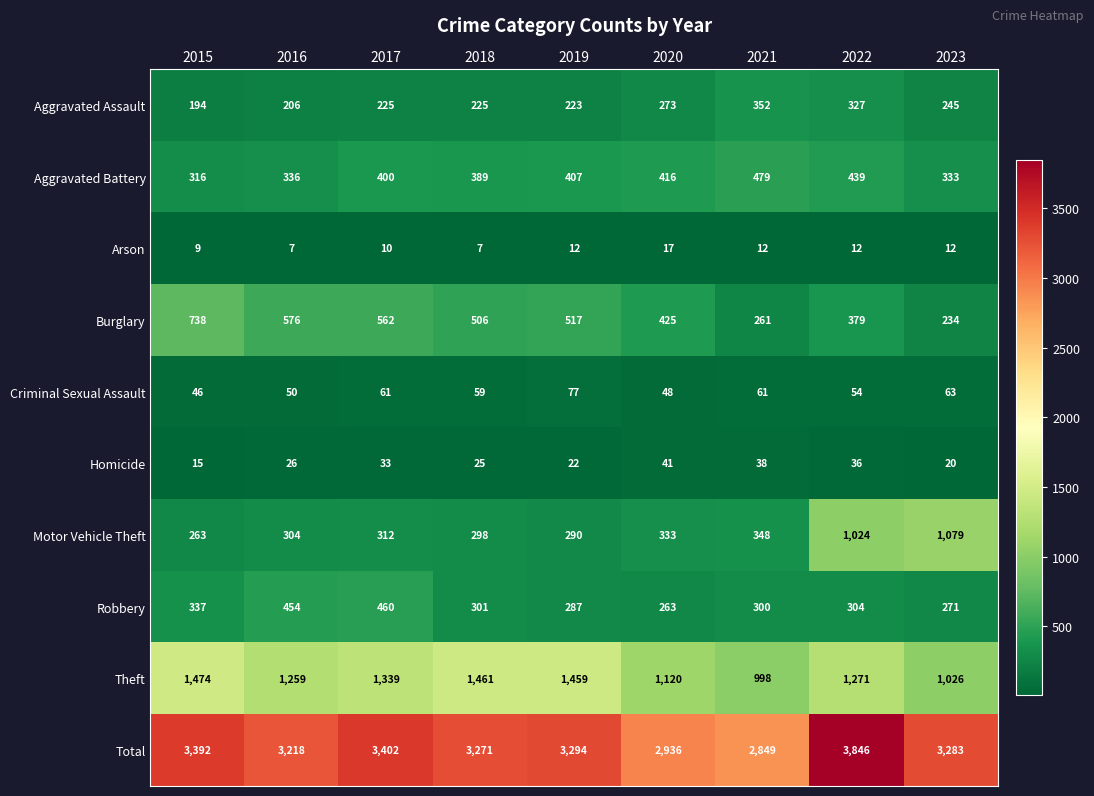

Read the Burglary value at 2023.

234